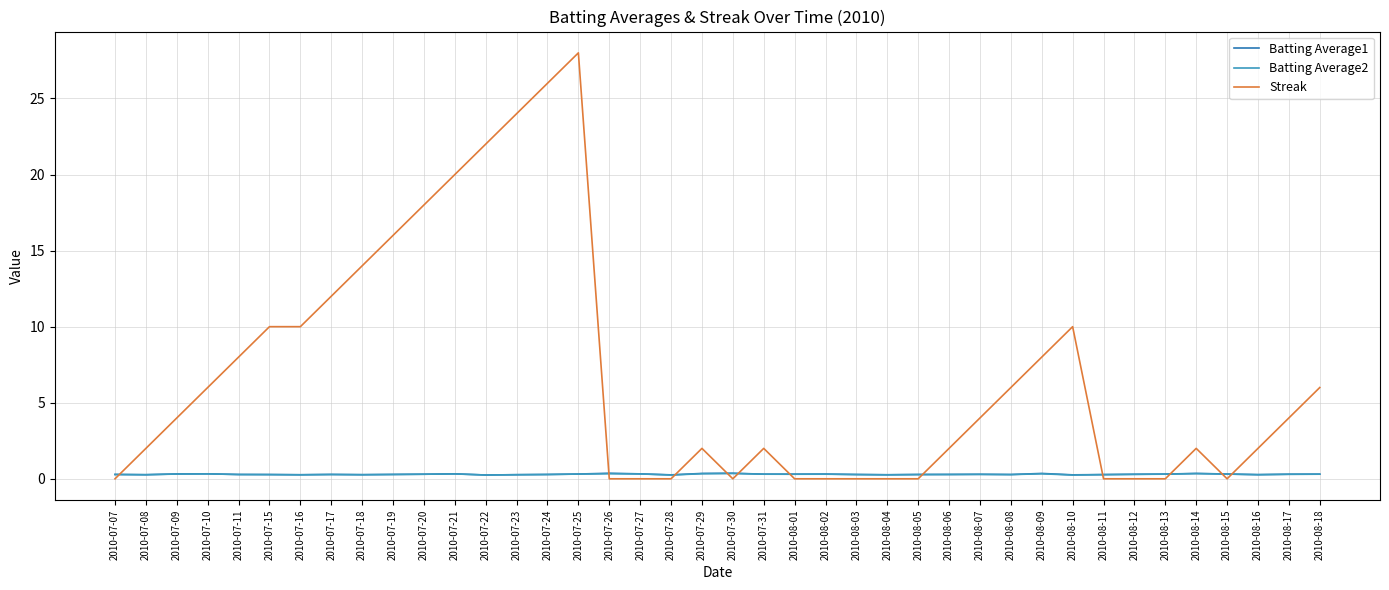

What position from the left is 2010-07-24?

15